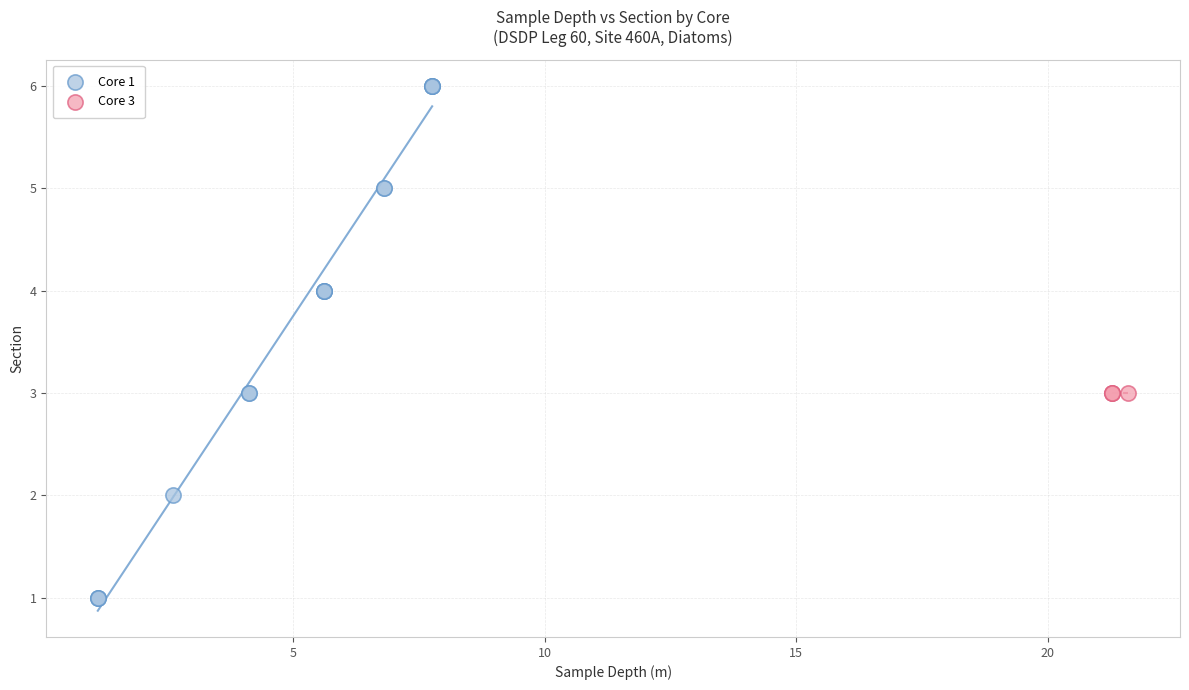

Which series reaches the maximum Y coordinate?

Core 1